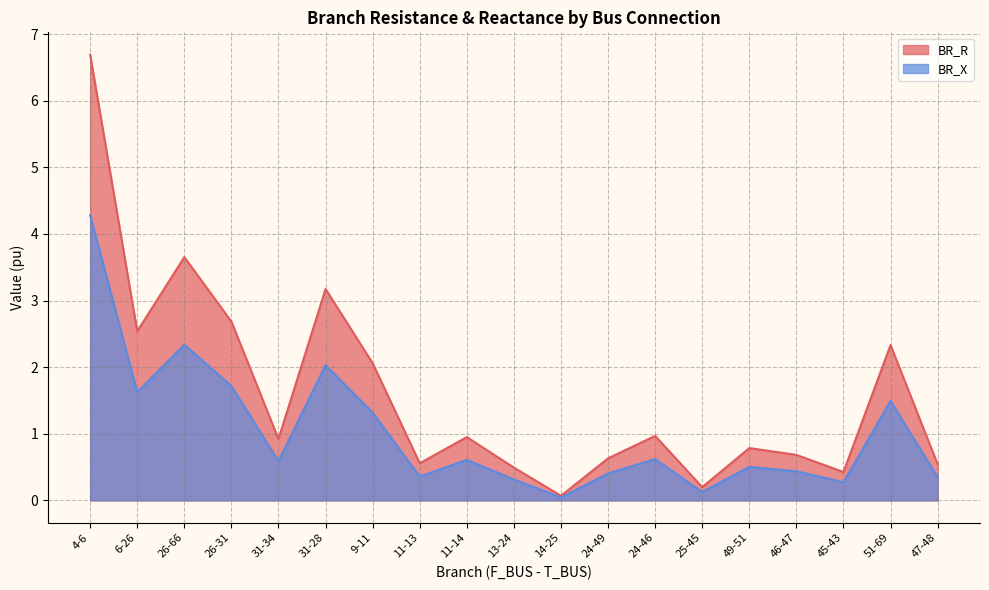

Is the value of BR_X at 24-46 greater than the value of BR_R at 9-11?

No